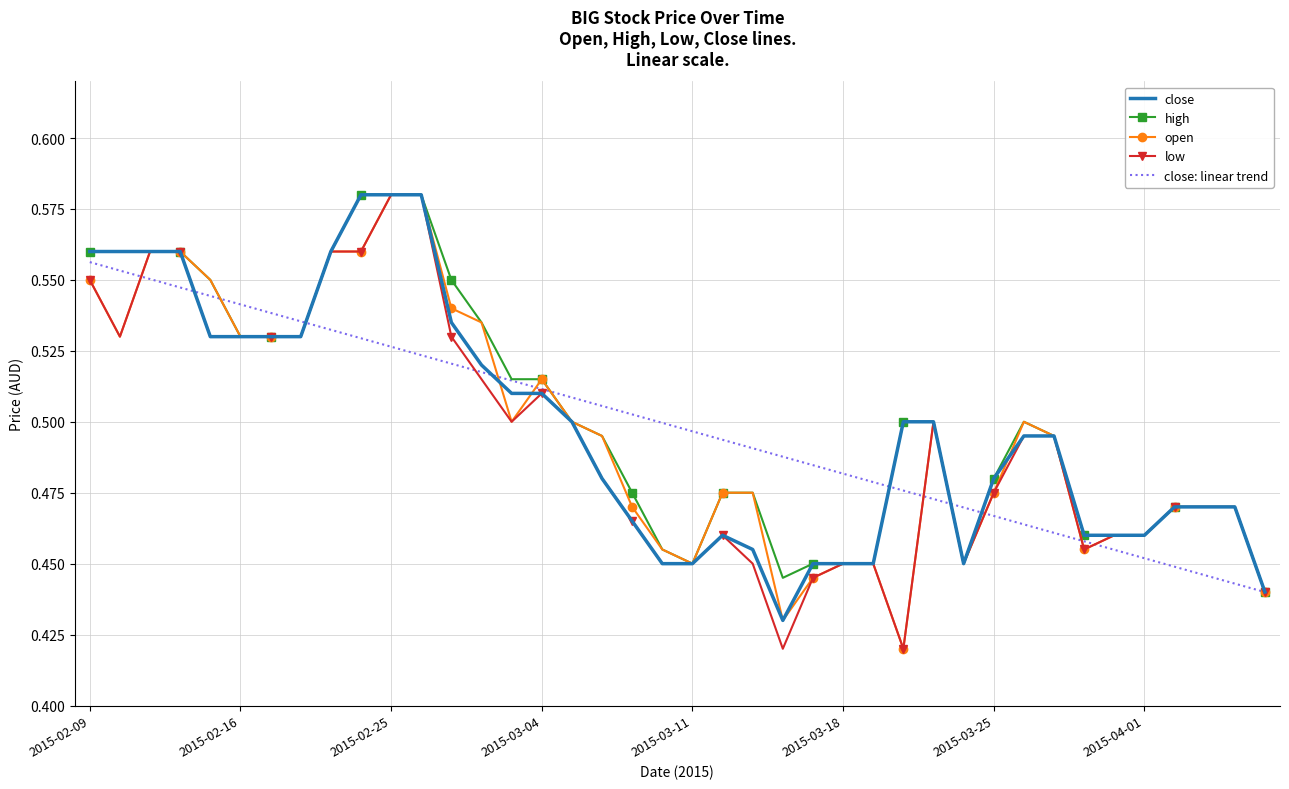

What is the minimum value for open?

0.4